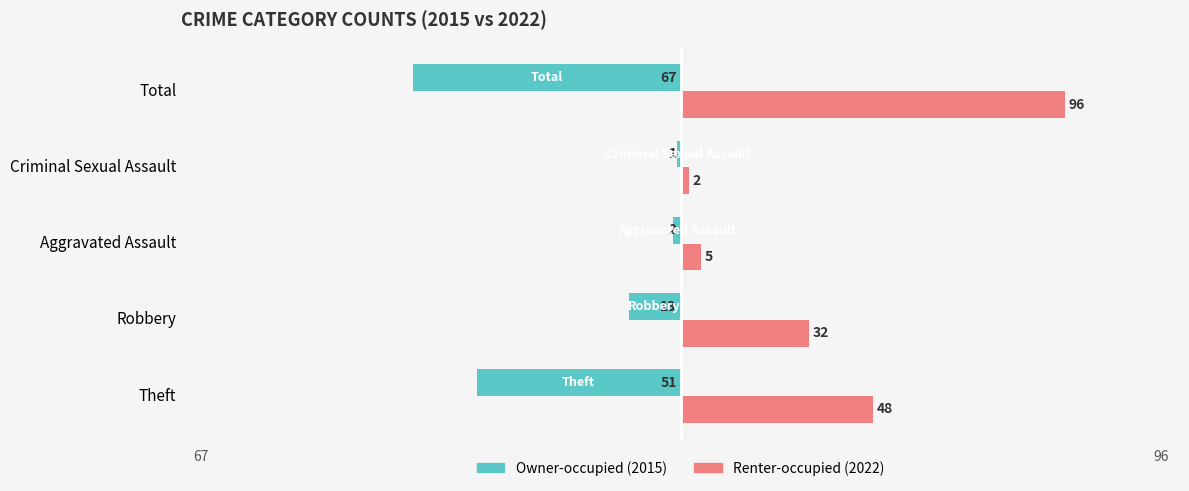

What is the difference between the highest and lowest values at Aggravated Assault?

7